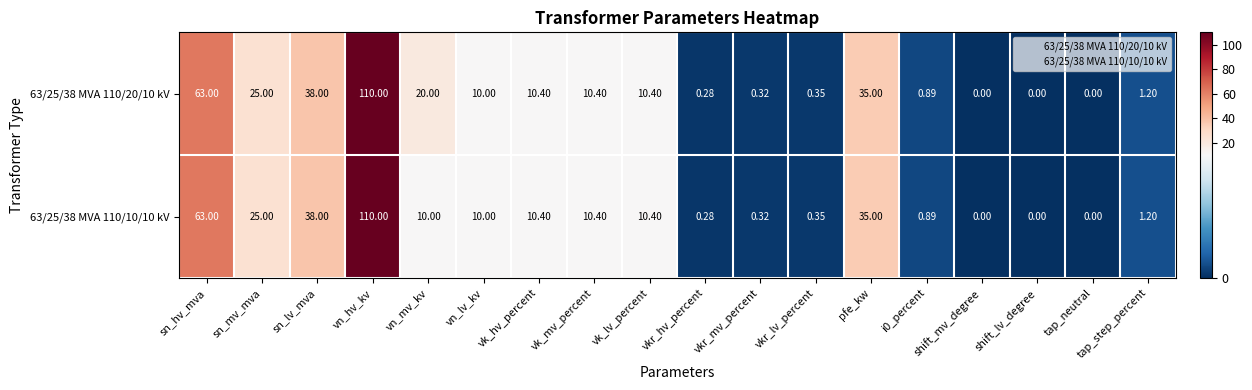

At which label does 63/25/38 MVA 110/20/10 kV first exceed 10?

sn_hv_mva